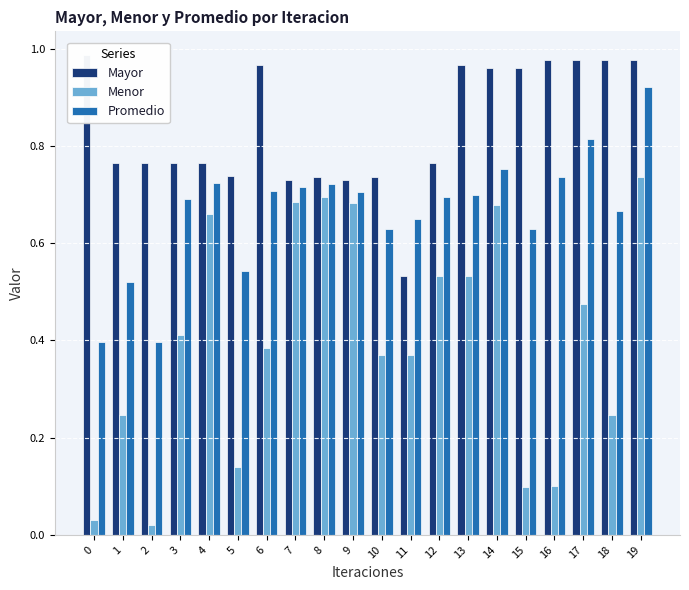

What is the difference between the maximum and minimum values in the Menor series?

0.7